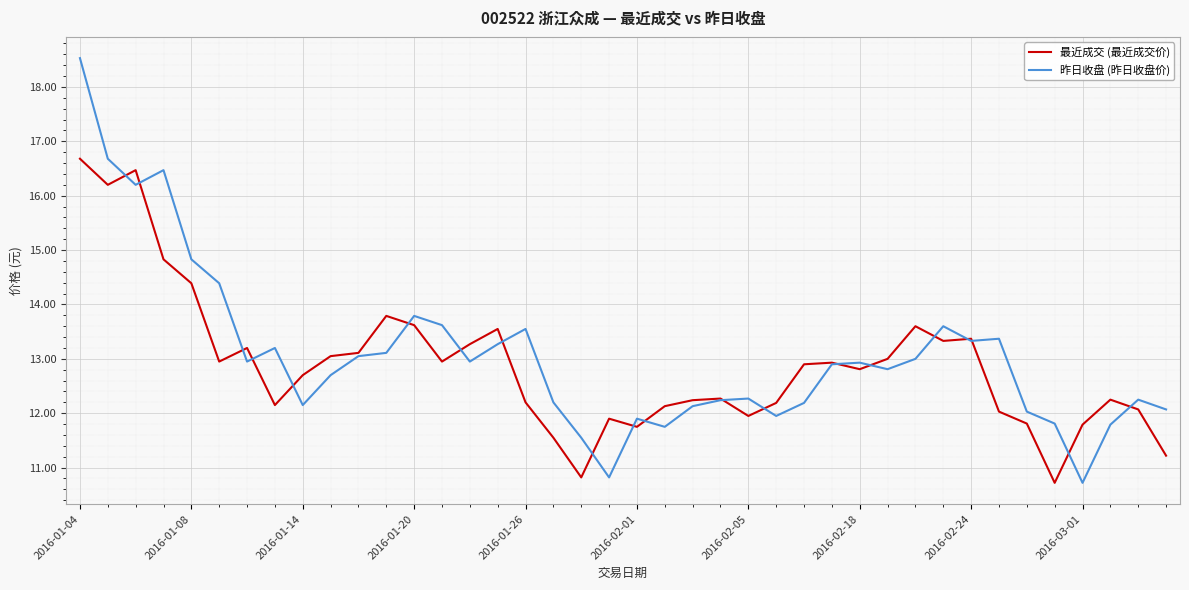

What is the minimum value shown in the chart?

10.7